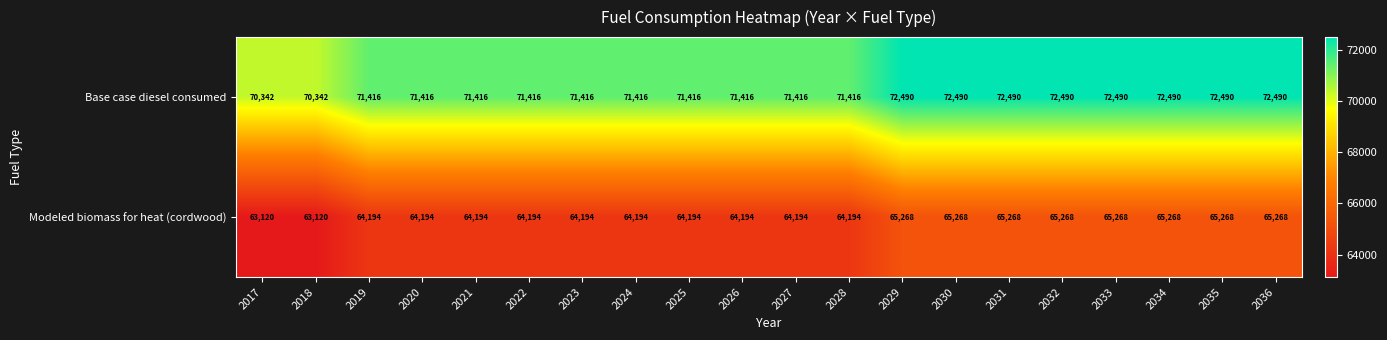

What is the difference between the Base case diesel consumed values at 2030 and 2023?

1074